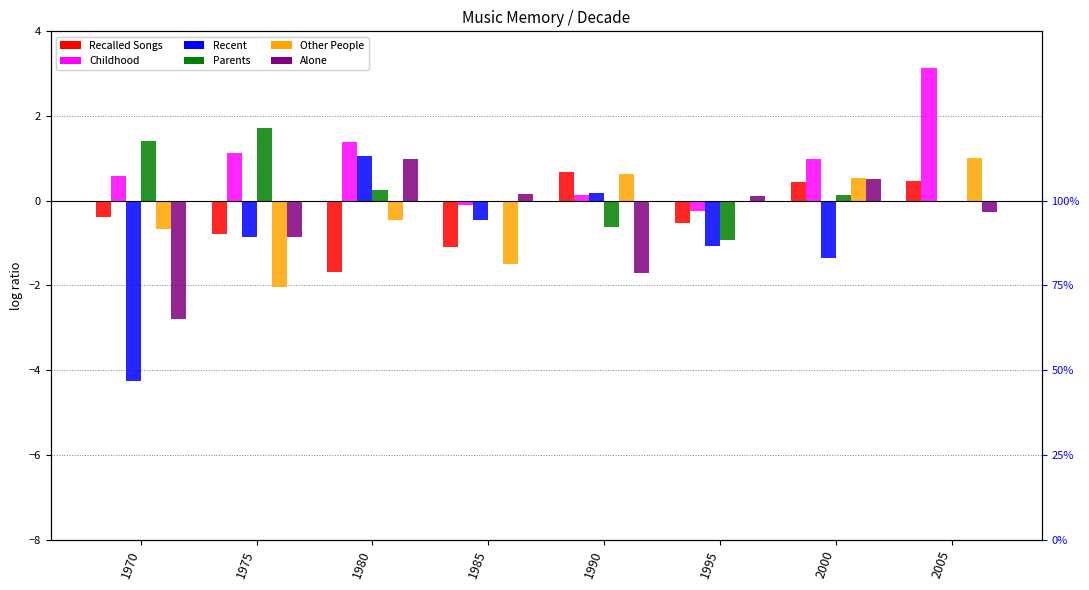

Which category has the lowest value in the Alone series?

1970